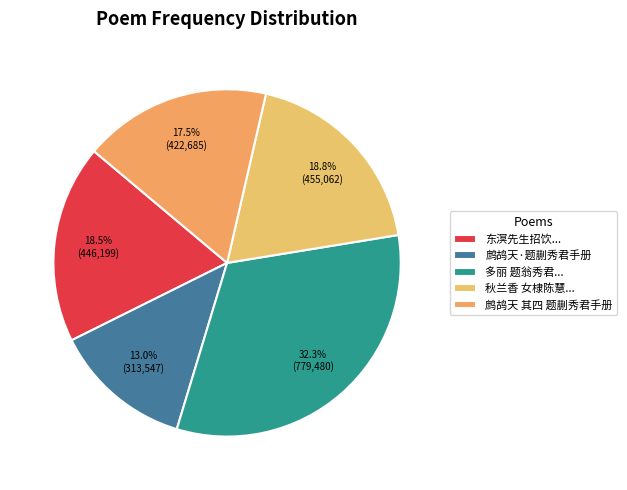

How many slices are in this pie chart?

5